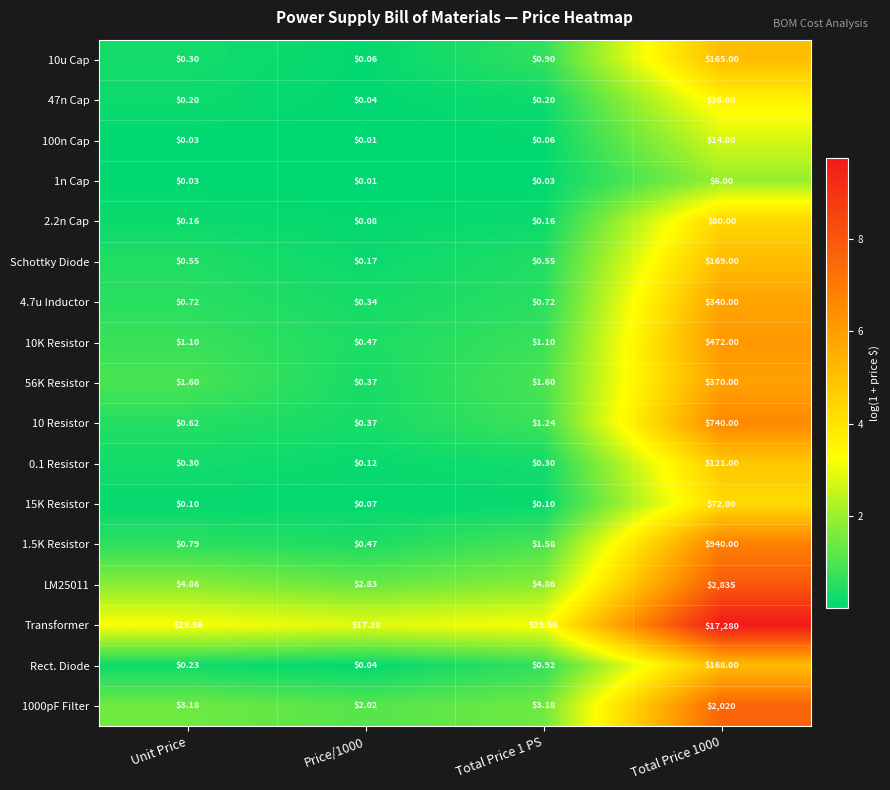

Is the value of 0.1 Resistor at Total Price 1 PS greater than the value of 2.2n Cap at Price/1000?

Yes